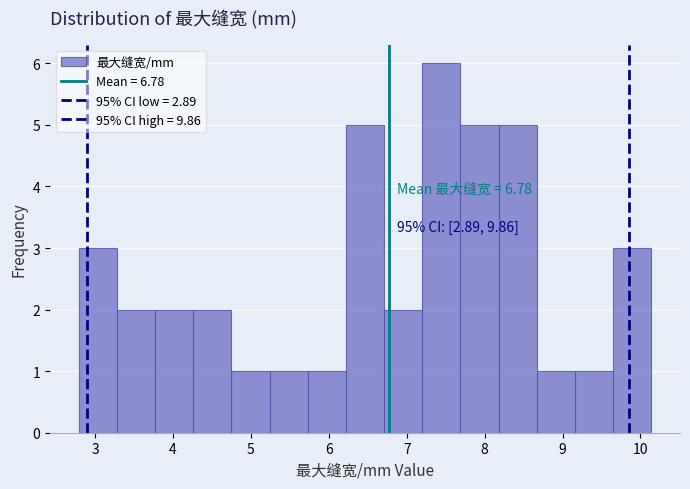

Over which range of the x-axis is the bar tallest?

7.20 to 7.69